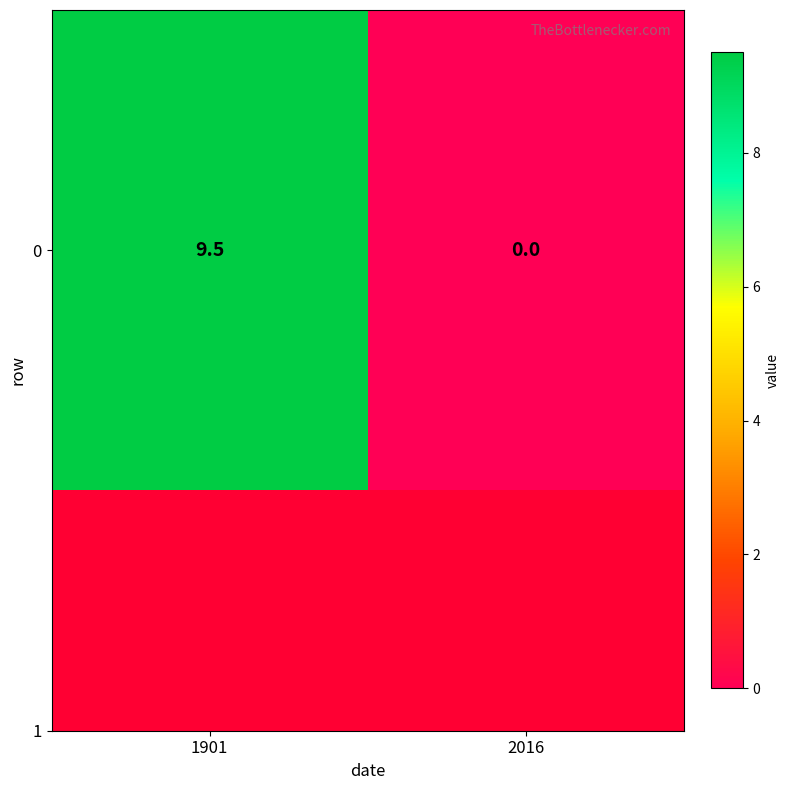

Which label corresponds to the largest value in the chart?

1901